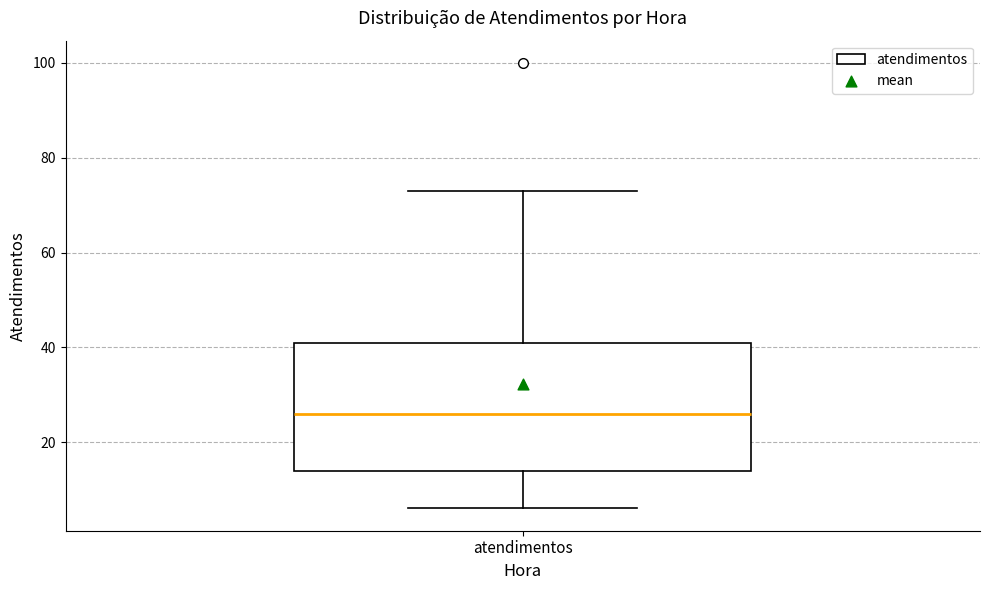

Where is the lower edge of the box for atendimentos on the y-axis? The values are not printed on the chart, so give them approximately, as read against the axis.

14